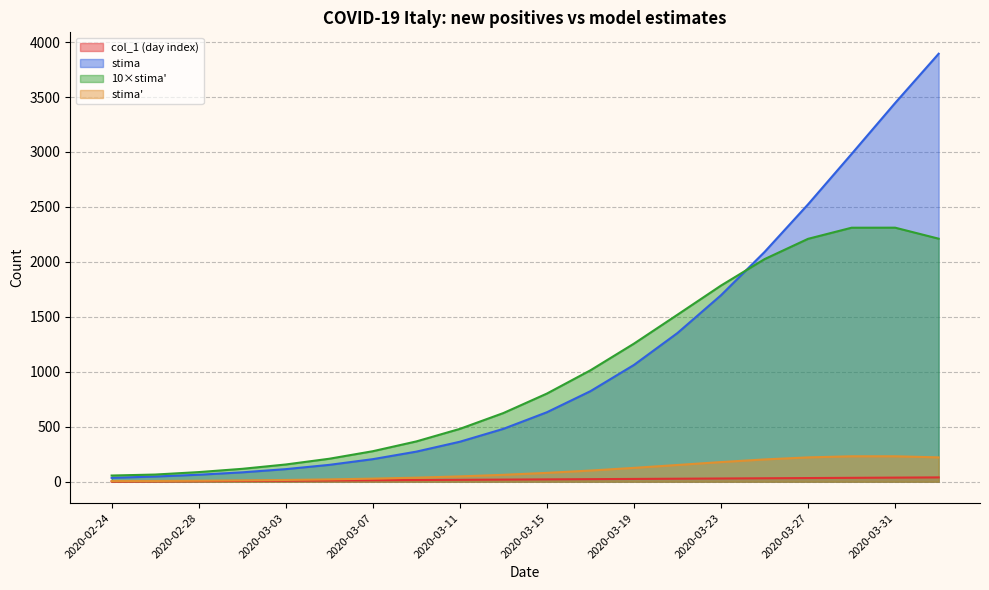

Where is stima nearest to the value 1964?

2020-03-25